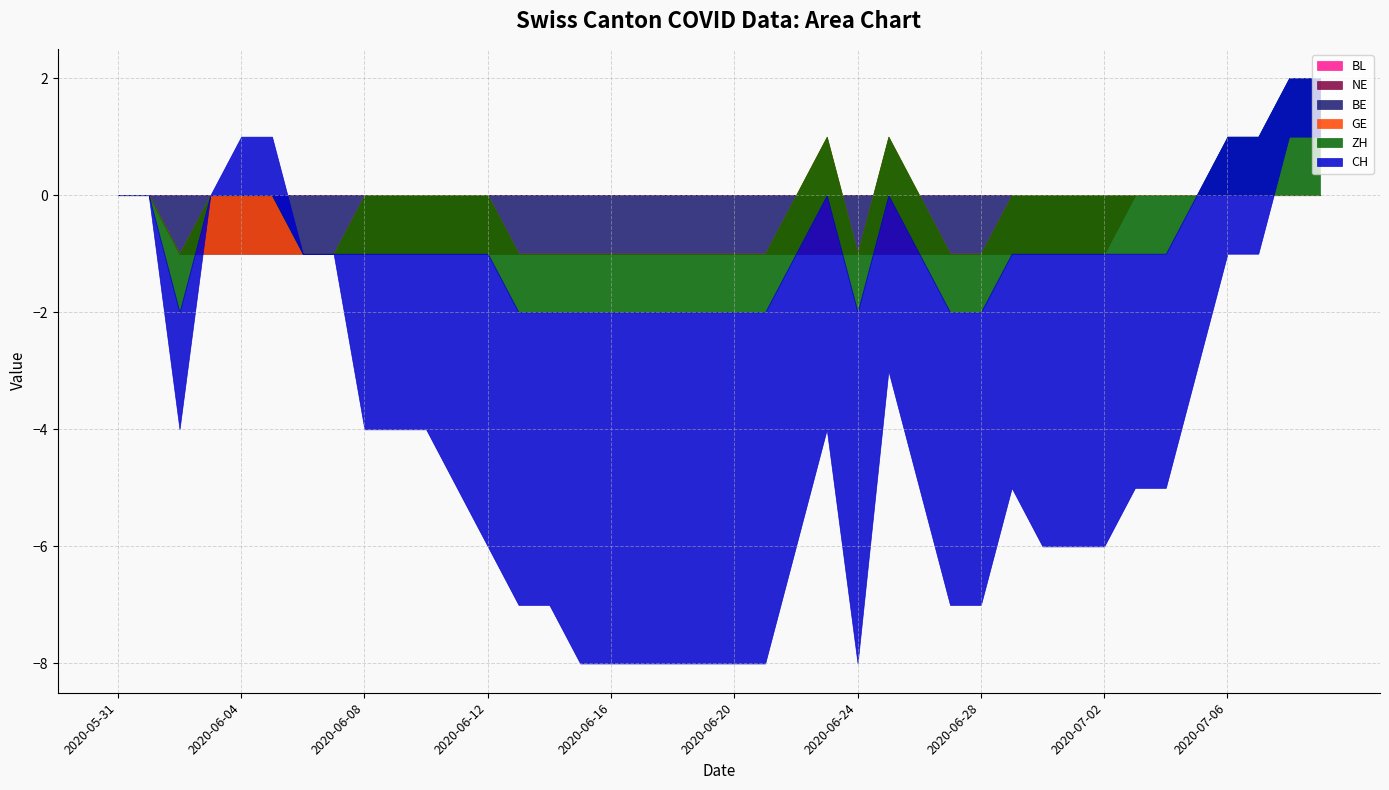

How many interior local peaks does the CH series have?

3